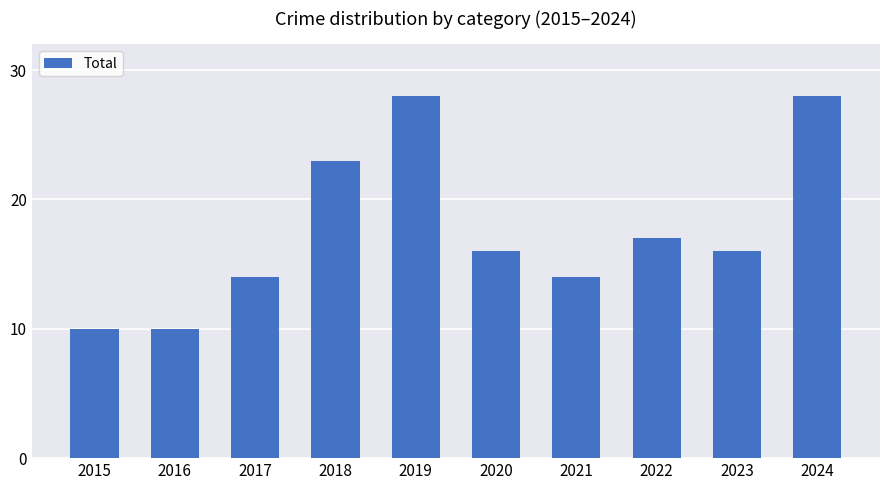

What is the sum of the values at 2016 and 2021?

24